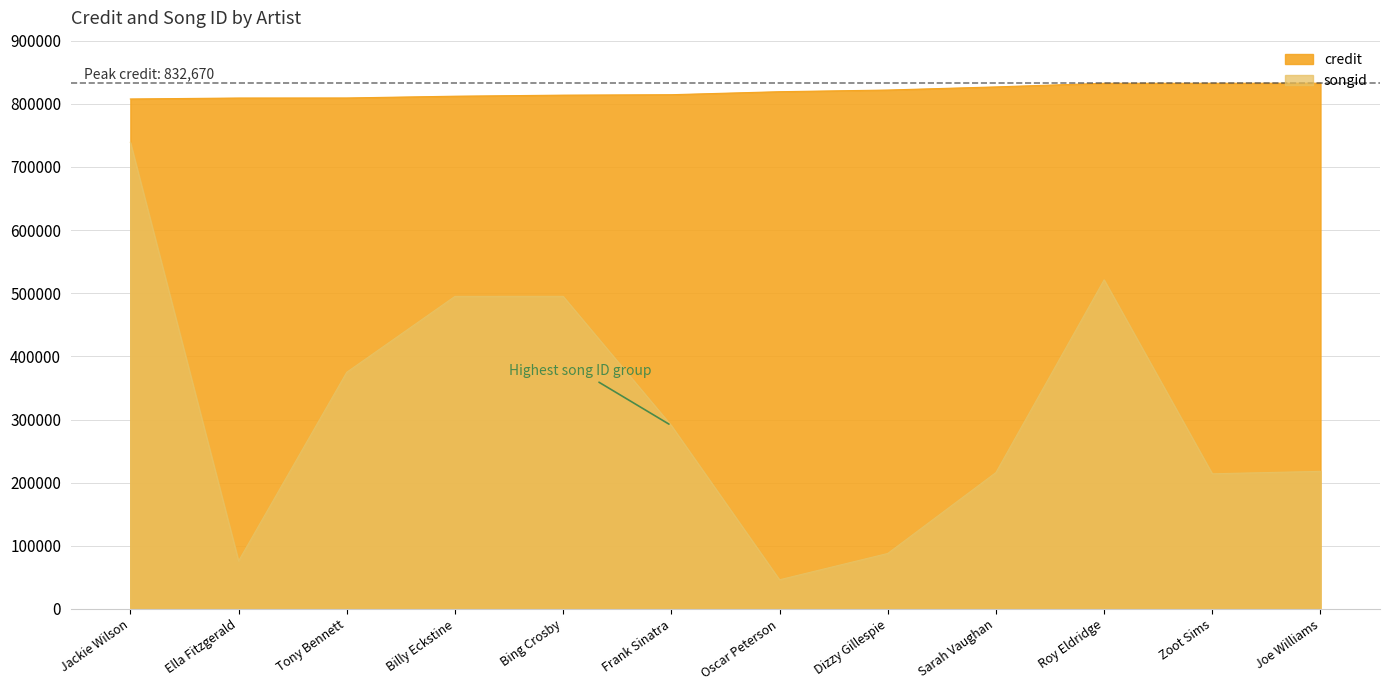

At which category is the sum across all series the highest?

Jackie Wilson